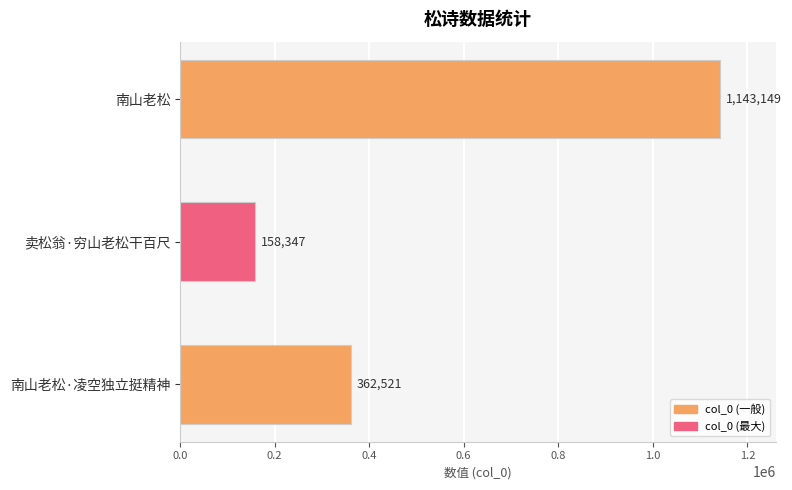

What is the change in value from 南山老松 to 卖松翁·穷山老松干百尺?

-984802